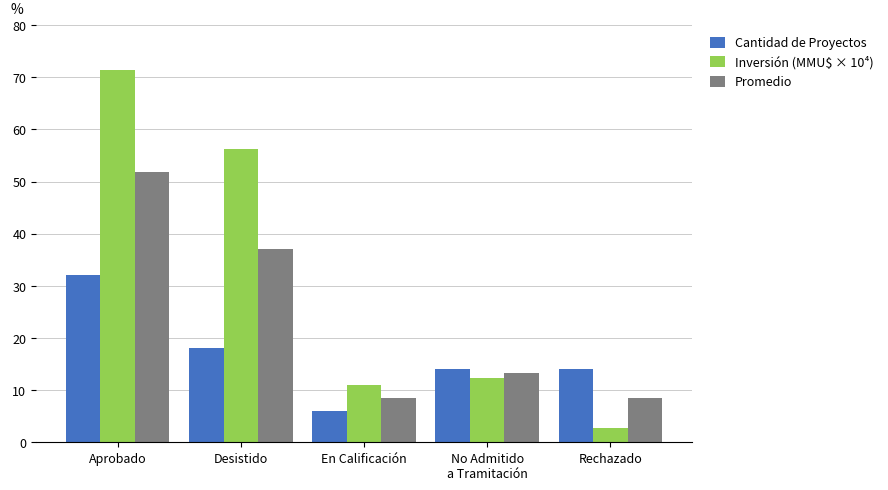

What position from the right is Aprobado?

5